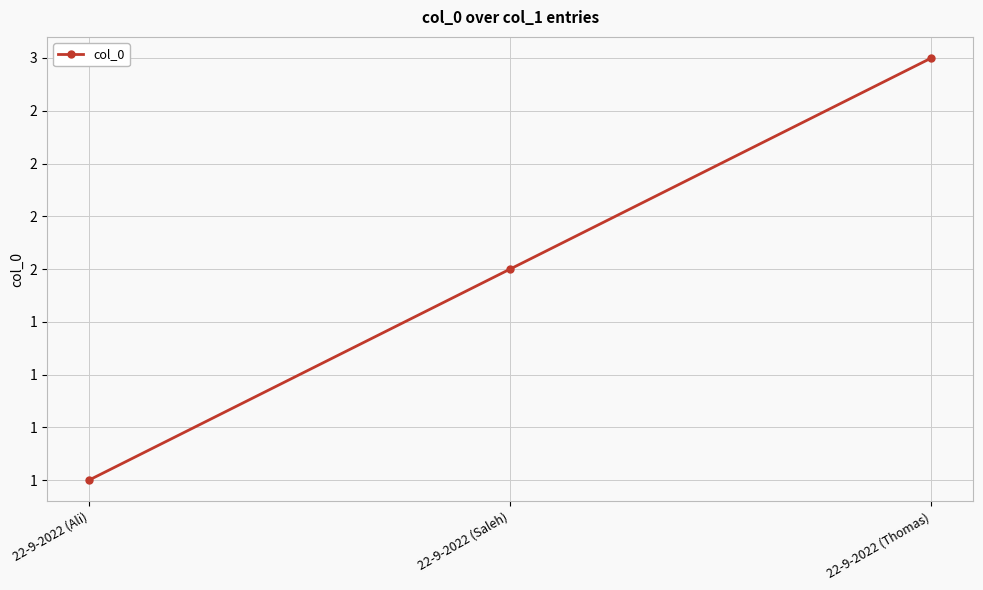

Does the chart have visible grid lines?

Yes